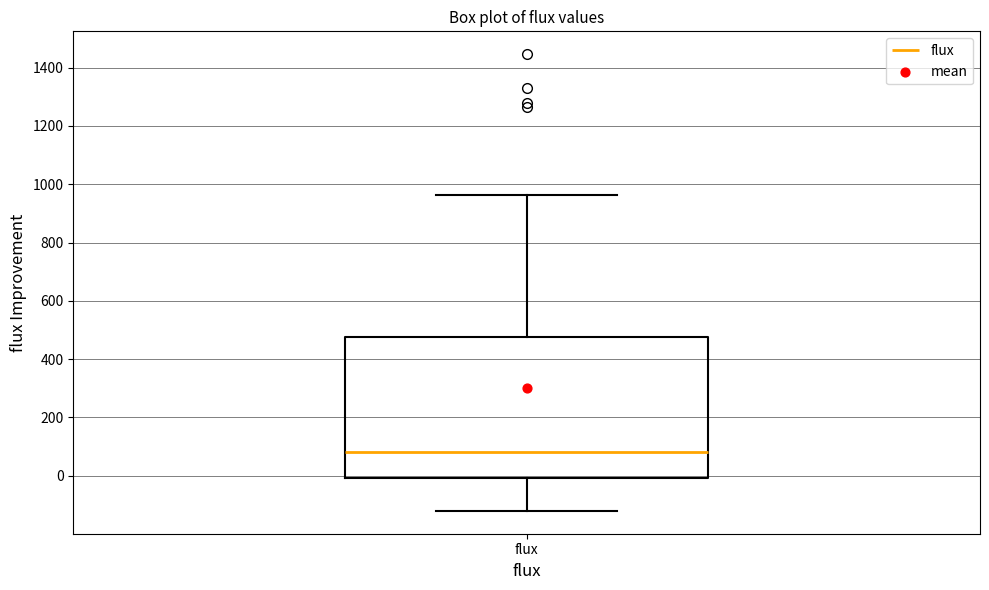

Transcribe this box plot: give where the median line is, the range the box spans, and where the two whiskers end, as read against the y-axis. The values are not printed on the chart, so give them approximately, as read against the axis.

median 80, box 0 to 480, whiskers -120 to 960